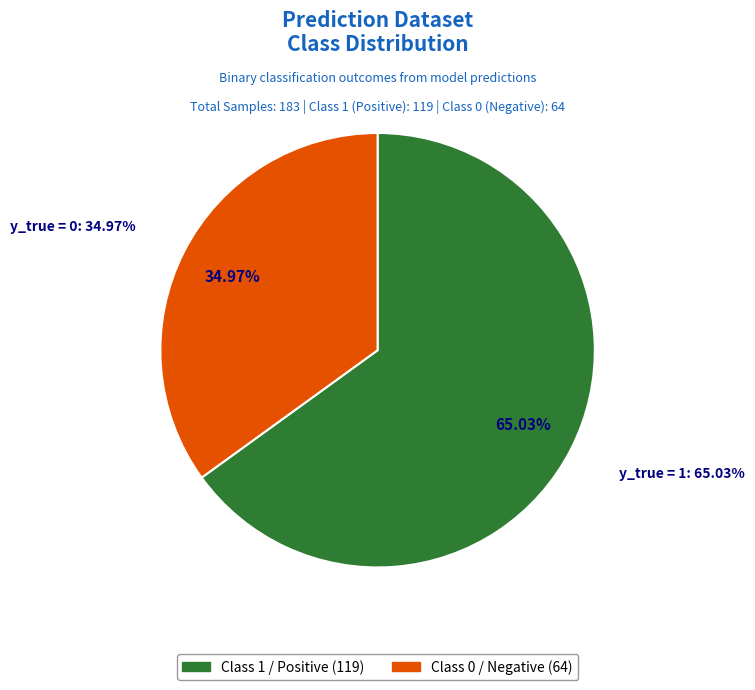

Which category accounts for the majority?

y_true = 1